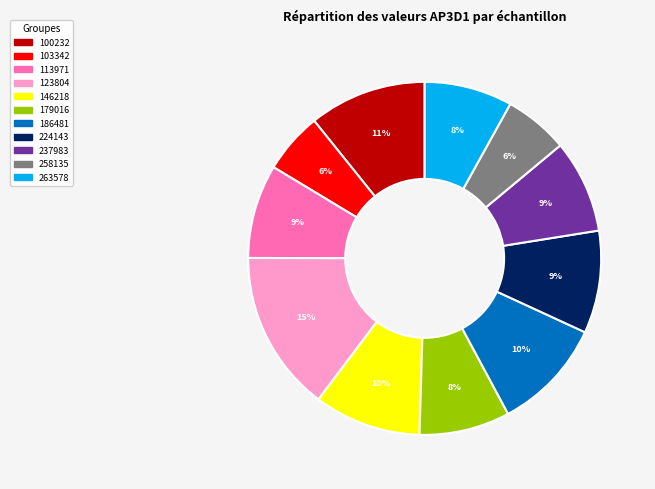

Is it true that 146218 is 10% of the pie?

True